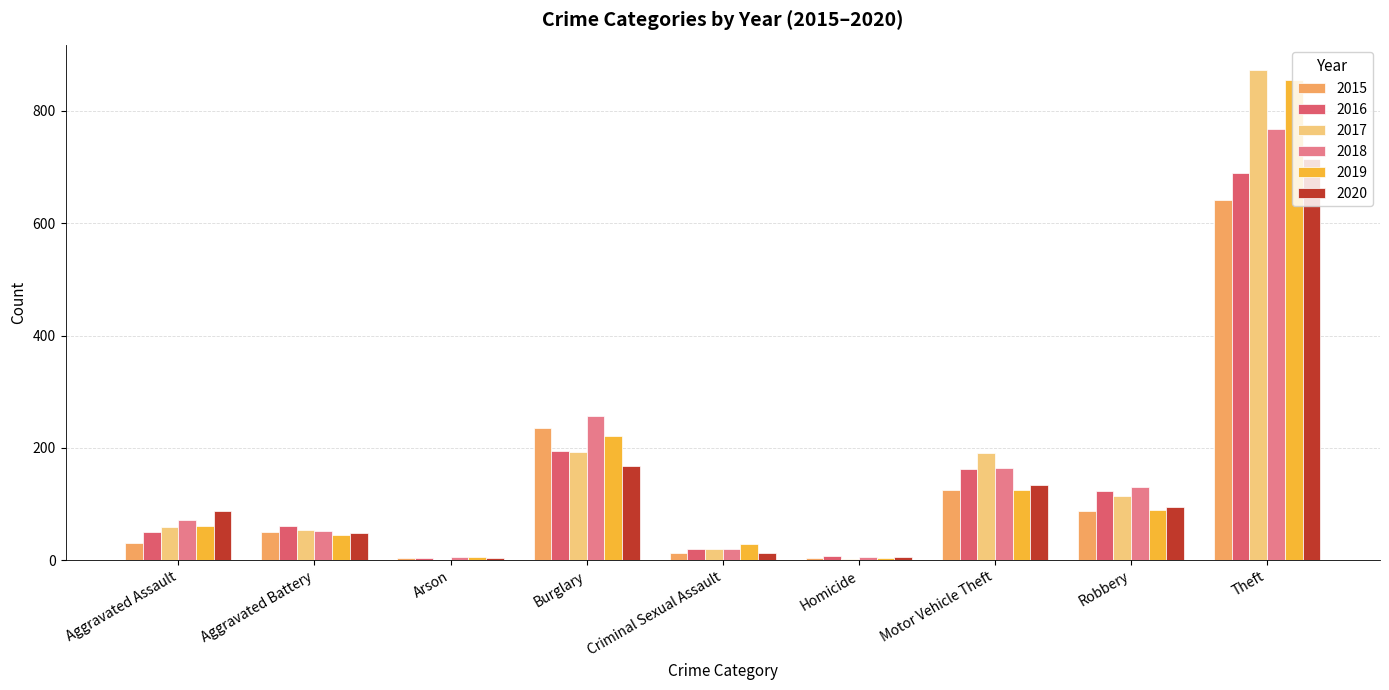

The value of 2016 at Motor Vehicle Theft is 163. True or false?

True